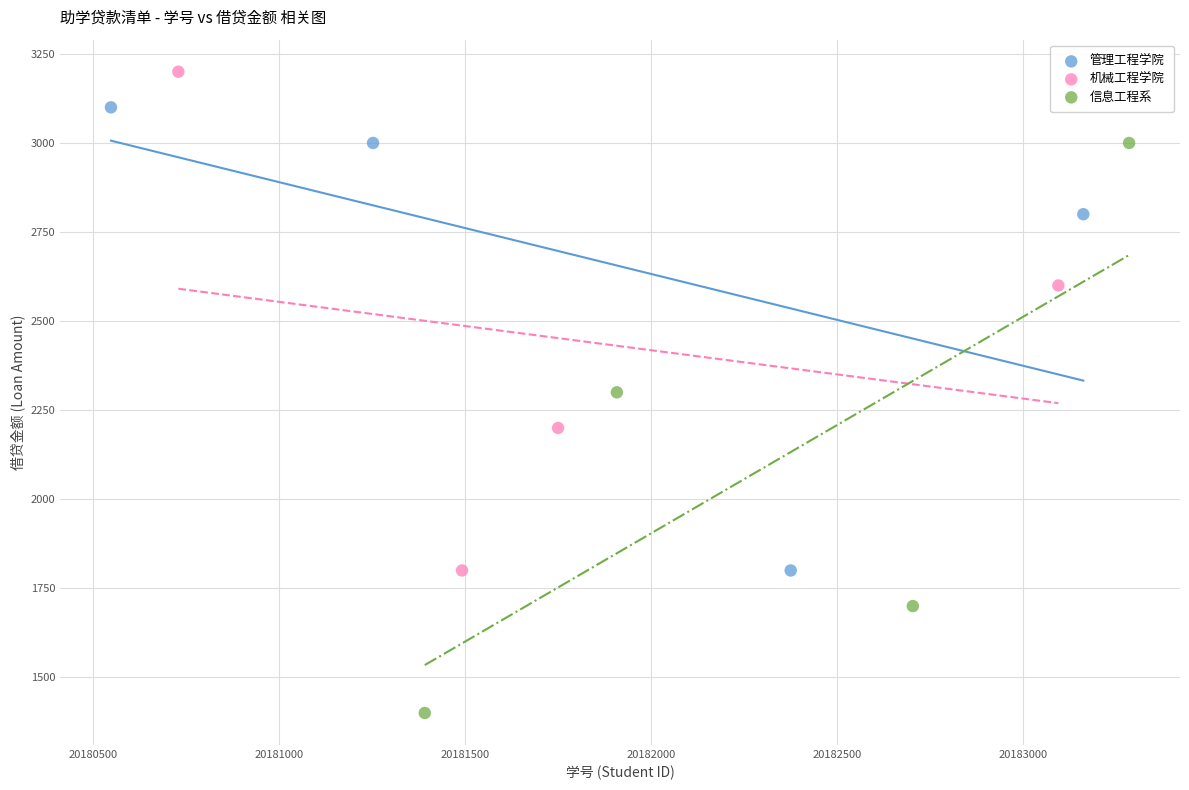

What are all the series names shown in the legend?

管理工程学院, 机械工程学院, 信息工程系